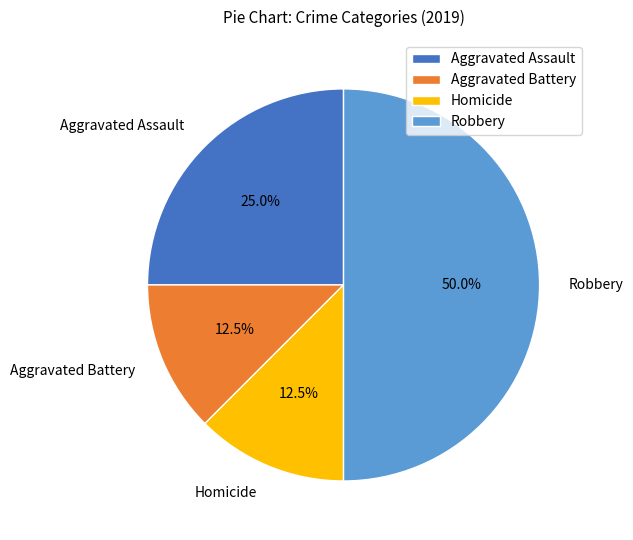

Does Homicide represent more than half of the total?

No